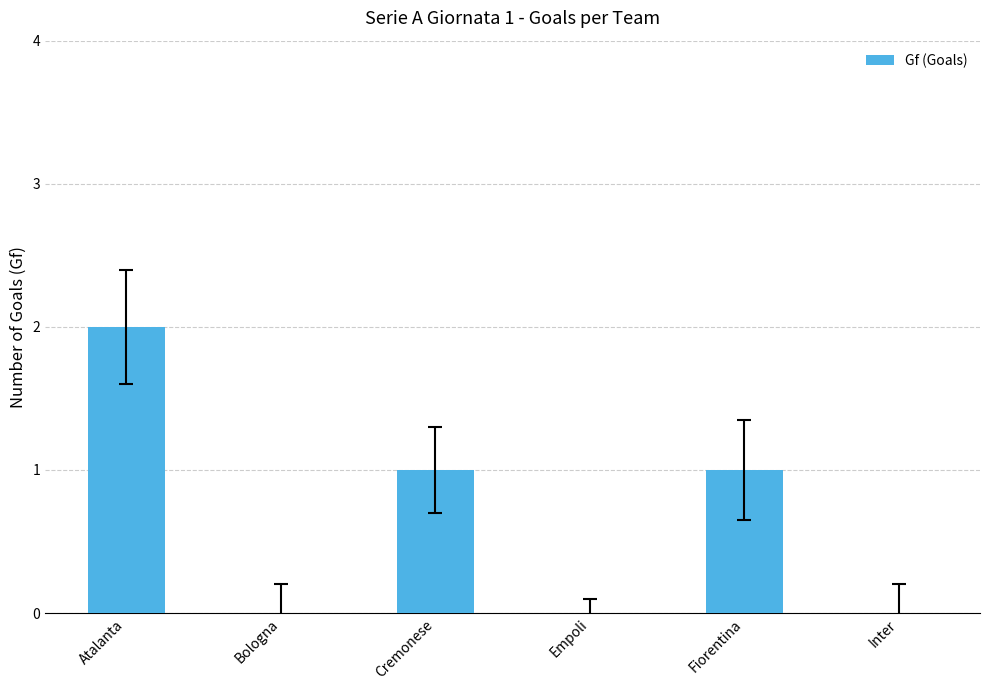

What is the change in value from Bologna to Cremonese?

+1